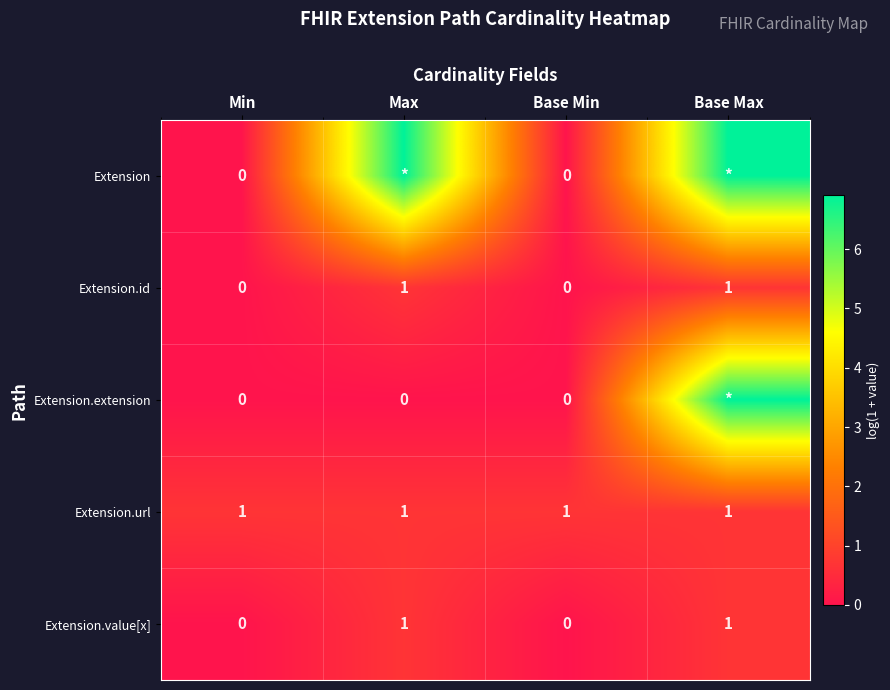

Is it true that Extension.extension equals 6.9 at Base Max?

True